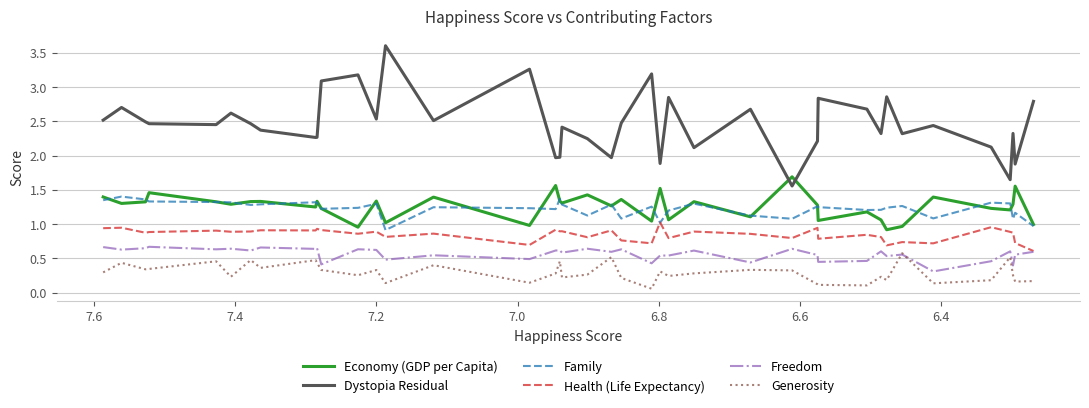

True or false: Economy (GDP per Capita) has a value of 2.1 at 6.4.

False